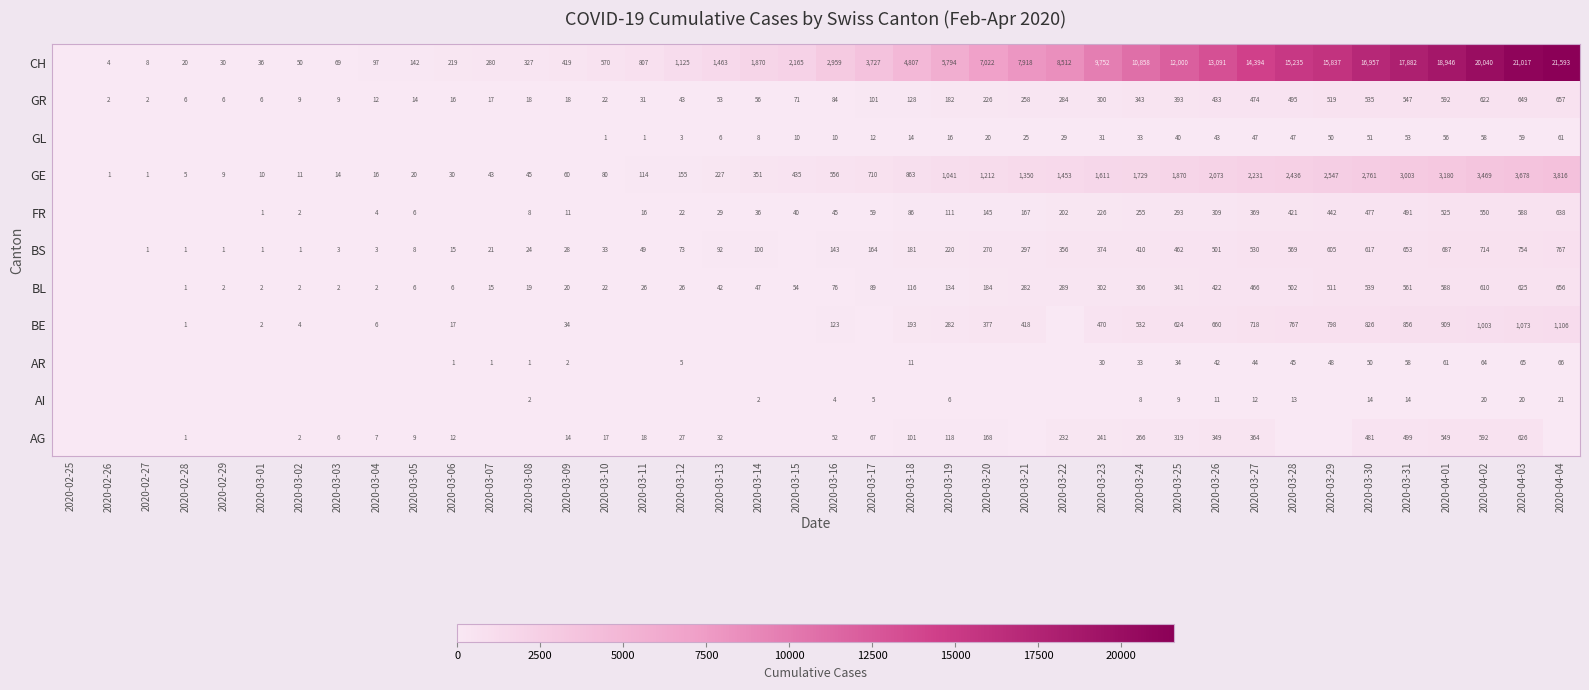

What is the sum of the GL values at 2020-03-10 and 2020-03-14?

9